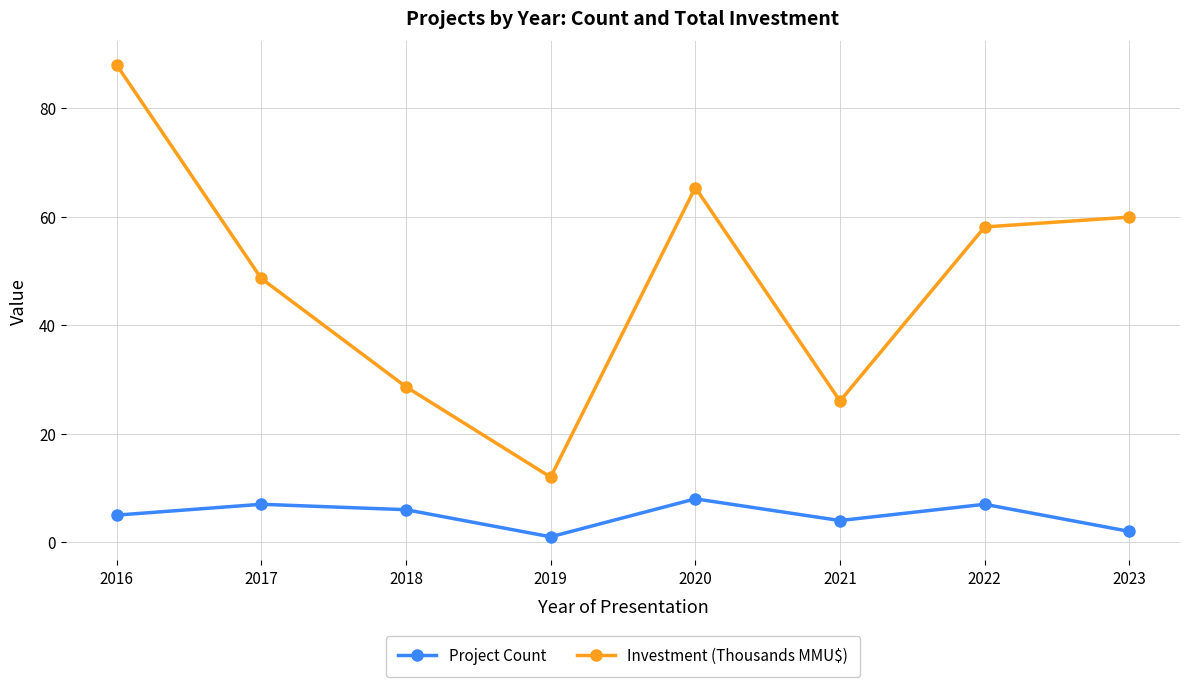

Reading left to right, list all the values displayed in this chart.

Project Count: 2016=5.0	2017=7.0	2018=6.0	2019=1.0	2020=8.0	2021=4.0	2022=7.0	2023=2.0
Investment (Thousands MMU$): 2016=88.0	2017=48.6	2018=28.7	2019=12.0	2020=65.4	2021=26.0	2022=58.1	2023=59.9